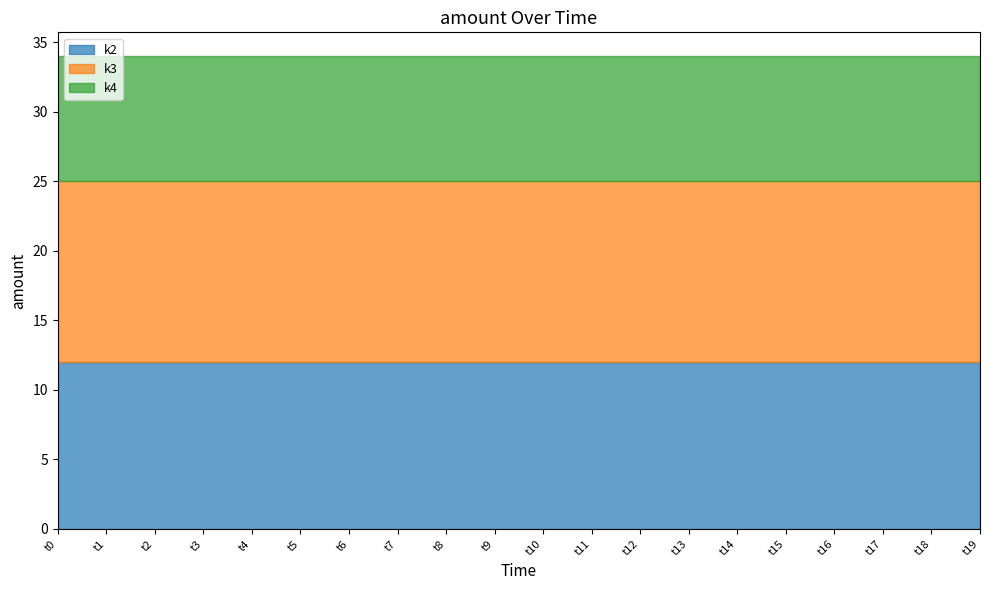

The value of k3 at t1 is 13. True or false?

True